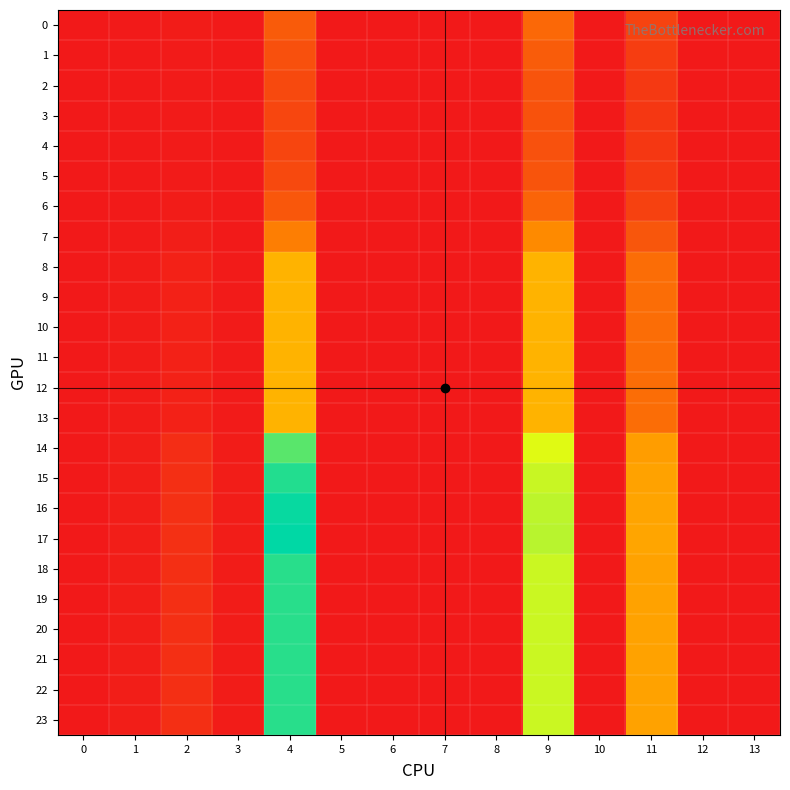

List the series in order of their peak value, lowest first.

4, 3, 5, 2, 1, 6, 0, 7, 8, 9, 10, 11, 12, 13, 14, 18, 19, 20, 21, 22, 23, 15, 16, 17